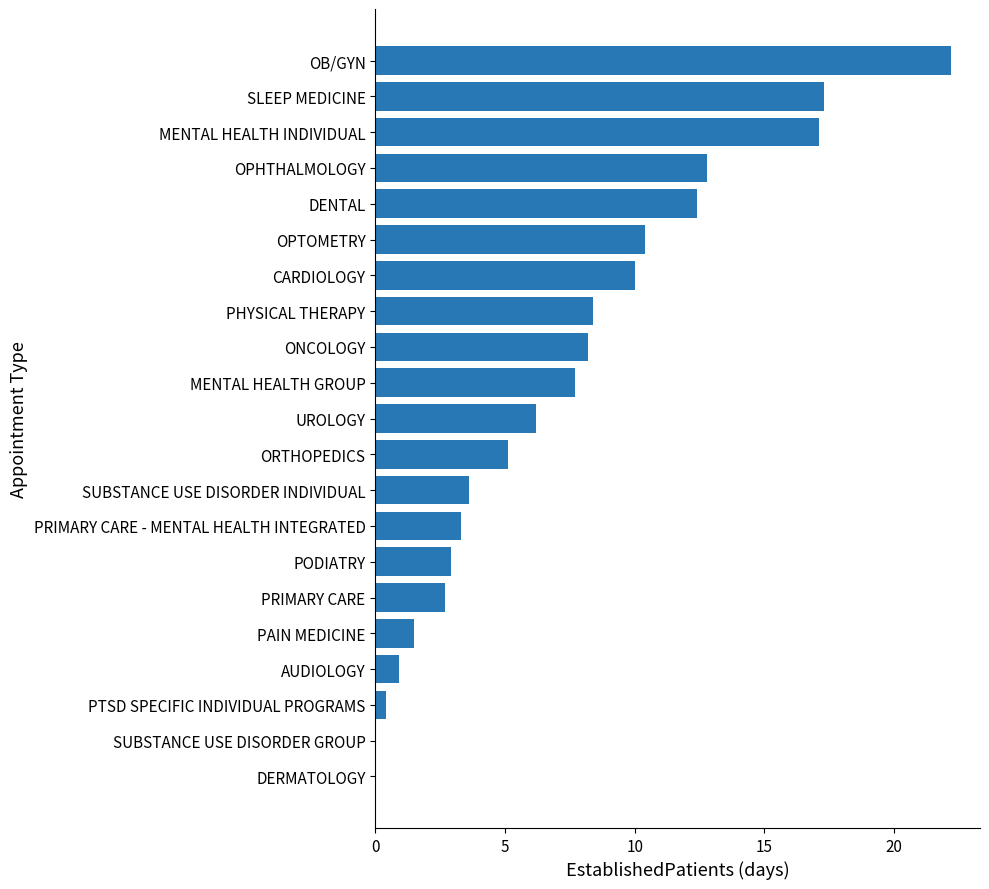

Approximately how many times larger is the value at PRIMARY CARE - MENTAL HEALTH INTEGRATED compared to PRIMARY CARE?

1.2